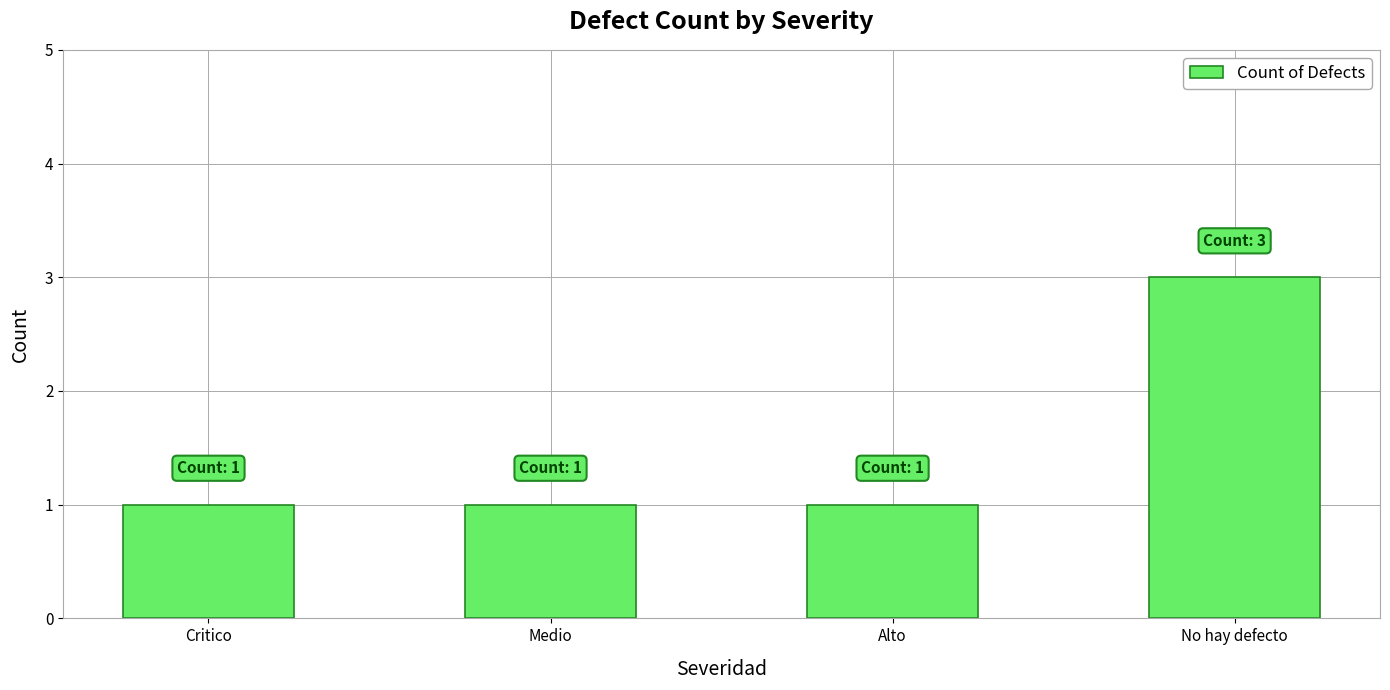

What is the minimum value shown in the chart?

1